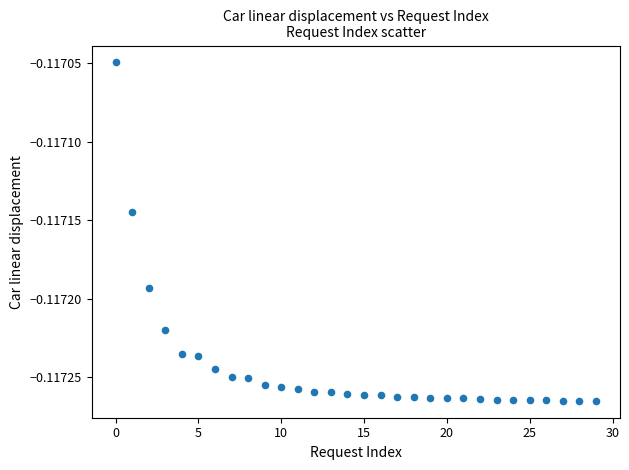

How many data points are displayed?

30